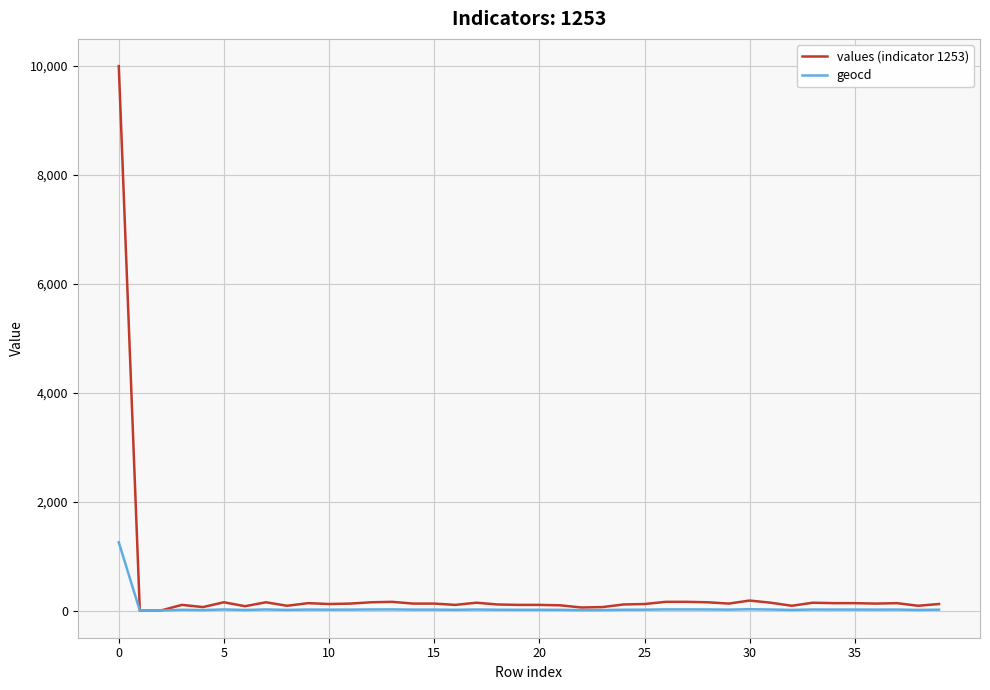

Rank the series by their maximum value, from highest to lowest.

values (indicator 1253), geocd